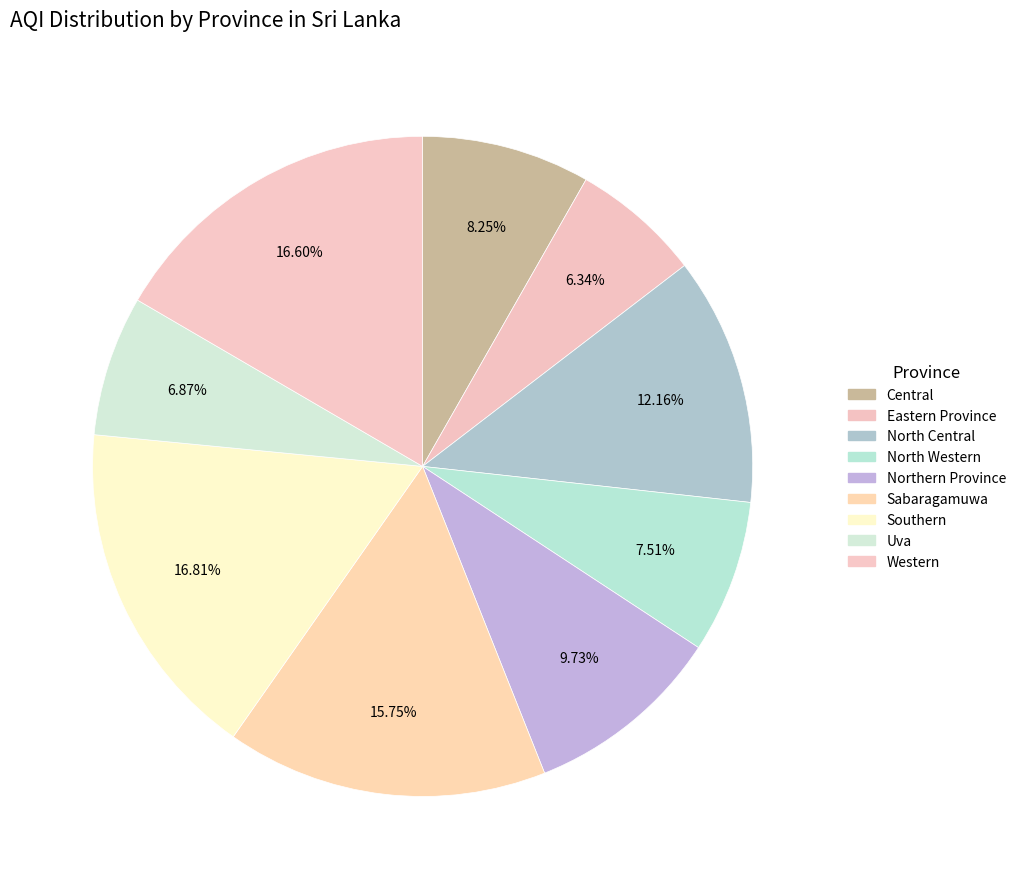

What portion of the pie excludes North Western?

92.5%